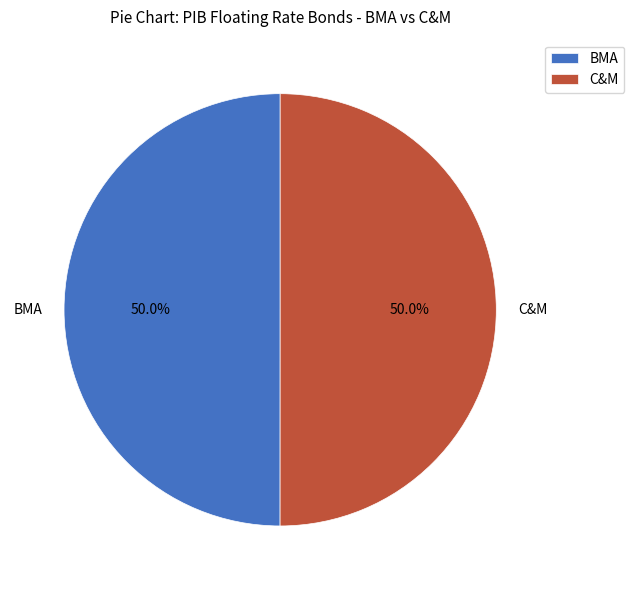

Approximately how many times larger is the value at C&M compared to BMA?

1.0